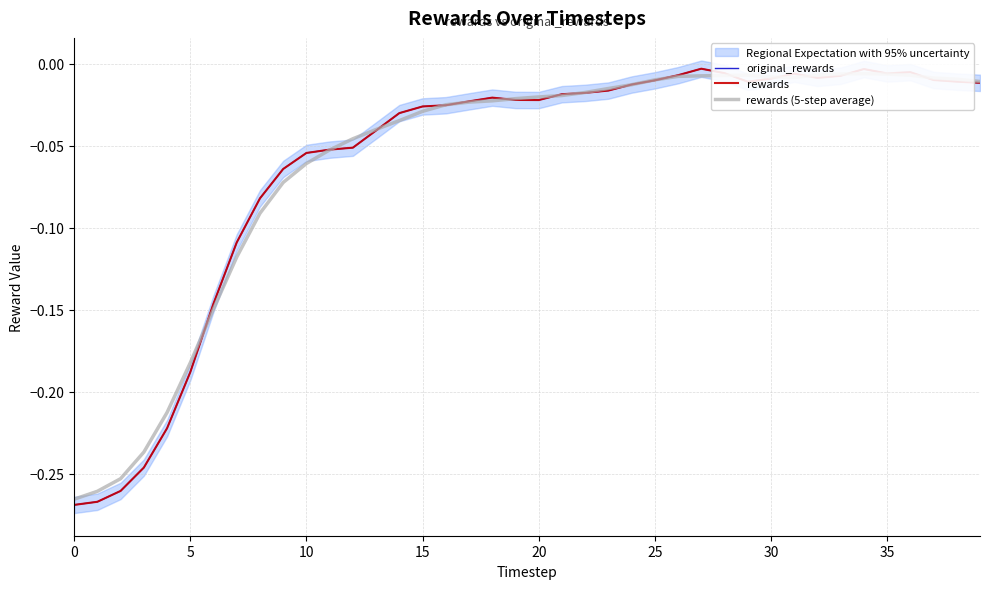

What is the difference between the maximum and minimum values in the original_rewards series?

0.3